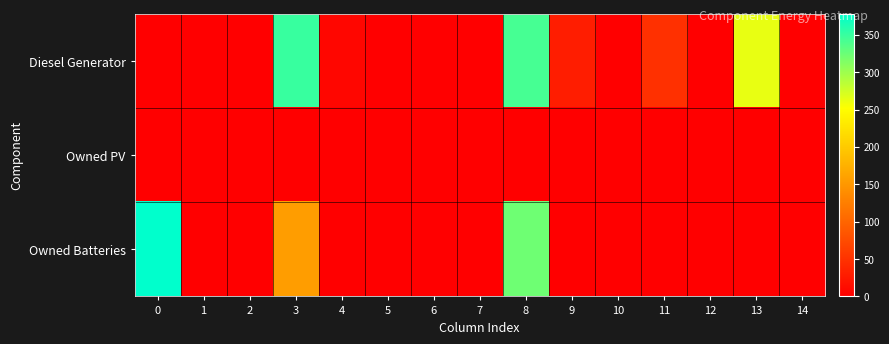

What is the greatest value displayed?

378